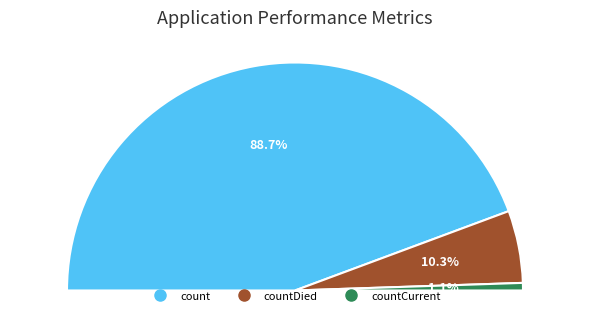

How many segments does this pie chart have?

3